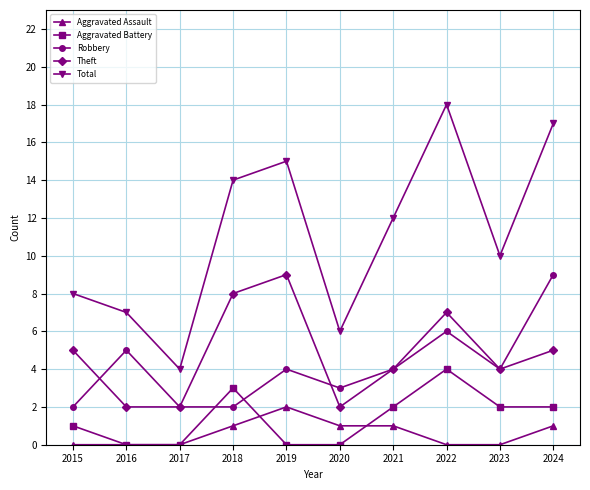

At which label does Total reach its peak?

2022